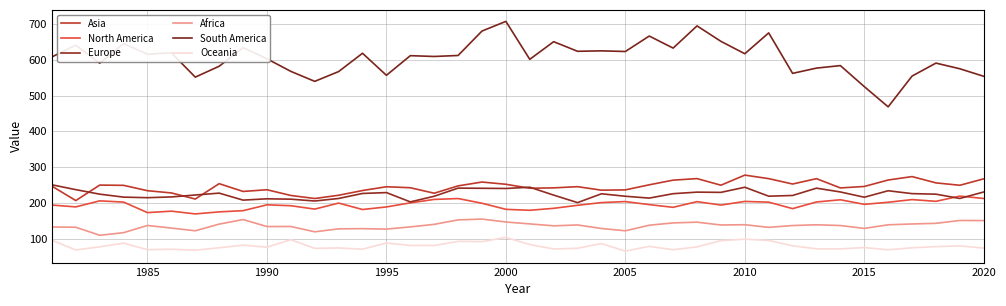

What is the highest value of the North America series?

218.9